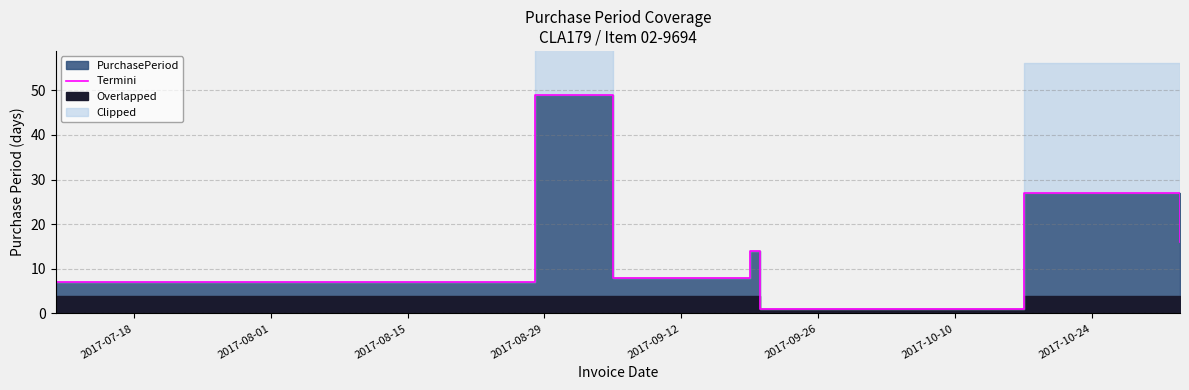

Is it true that the value at 2017-10-10 is 4?

False